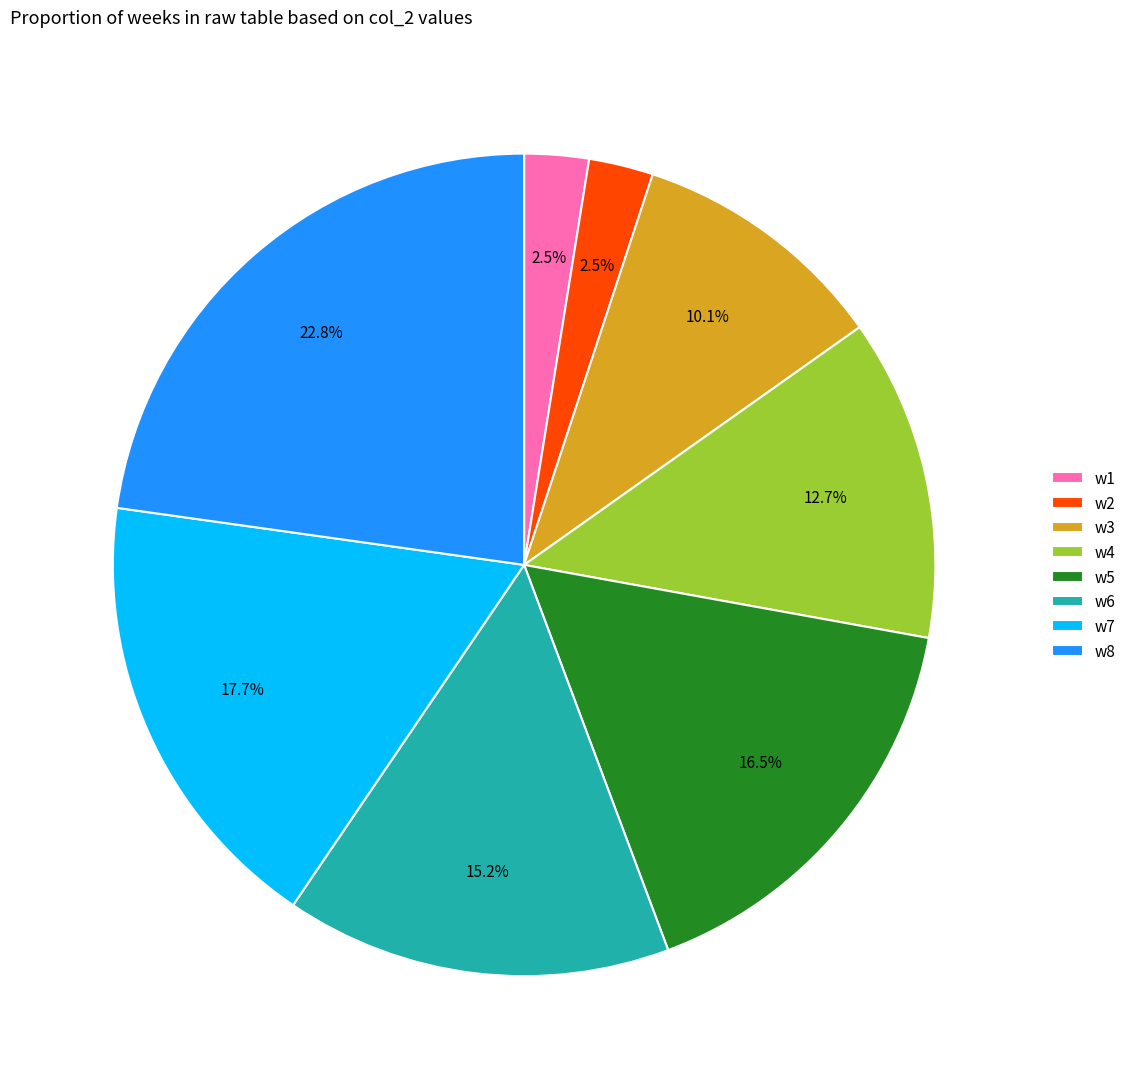

What percentage is the w8 slice, to the nearest percent?

23%